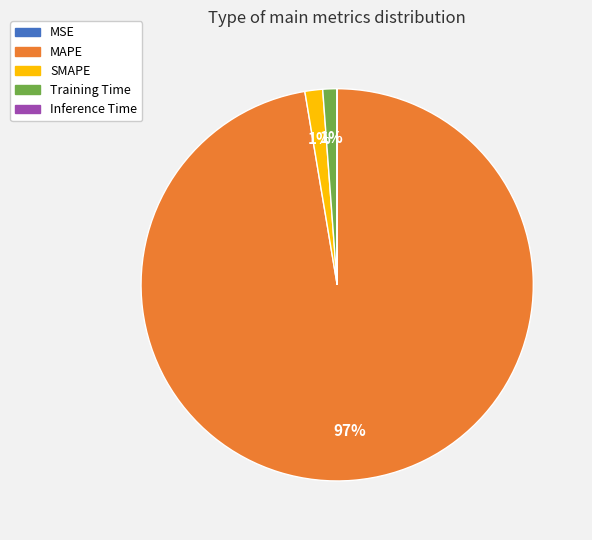

Is there any slice that represents more than half of the pie?

Yes